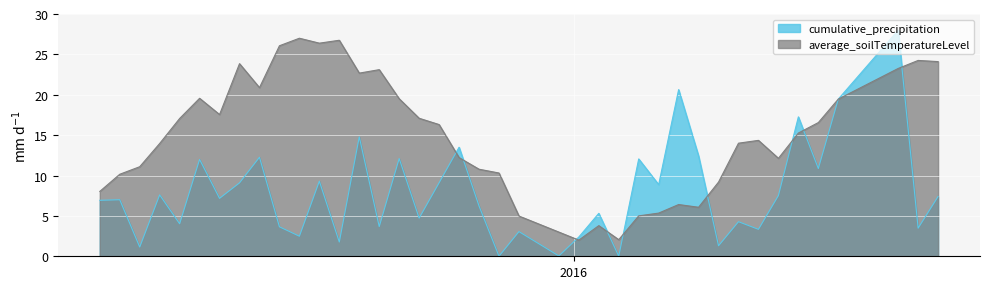

Which series has the largest total across all categories?

average_soilTemperatureLevel